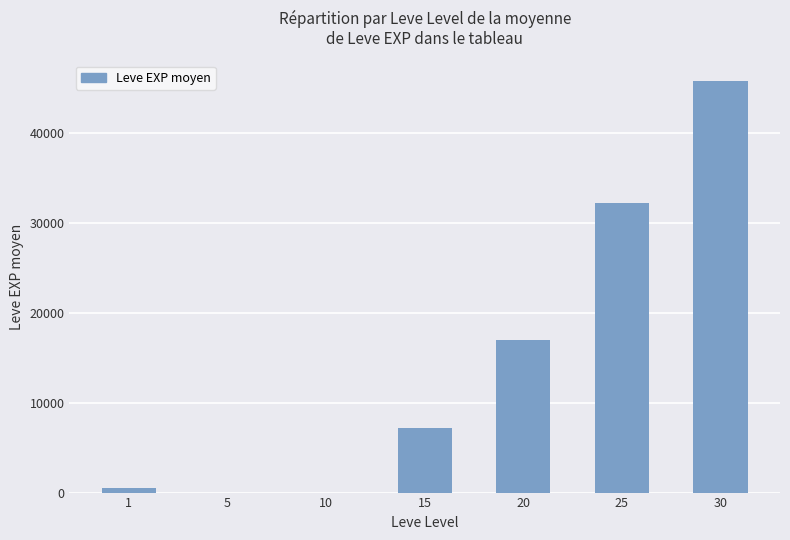

What is the maximum value shown in the chart?

45822.5